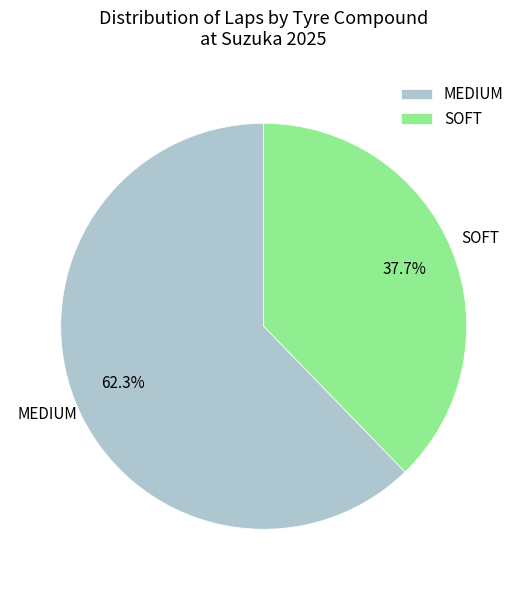

Which slice is the smallest?

SOFT